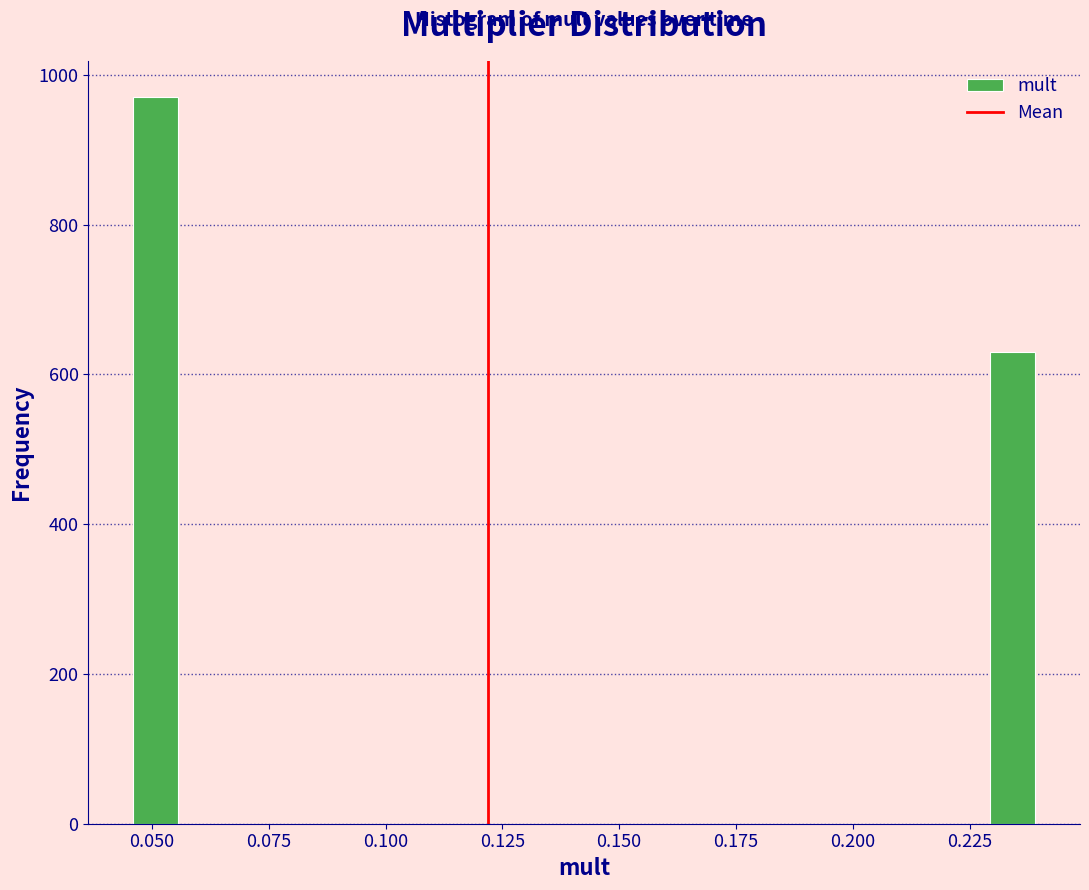

Around what value on the x-axis is the tallest bar? Give the approximate position of its centre, as read against the axis.

0.050